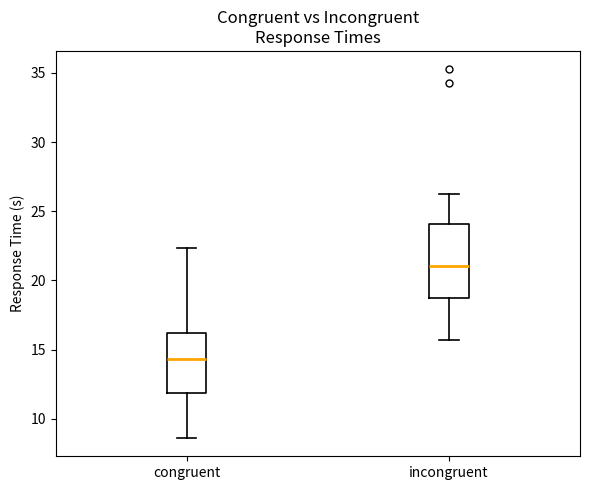

Which box has the highest median line?

incongruent